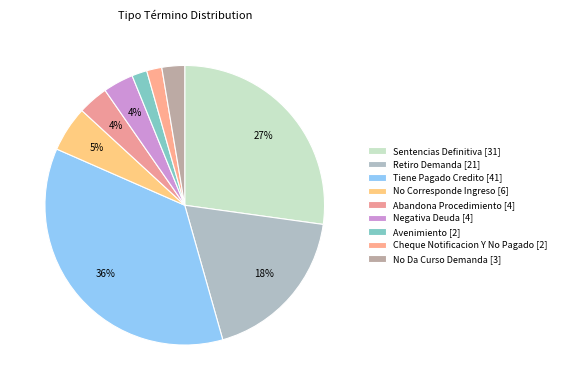

What portion of the pie excludes Avenimiento?

98.2%